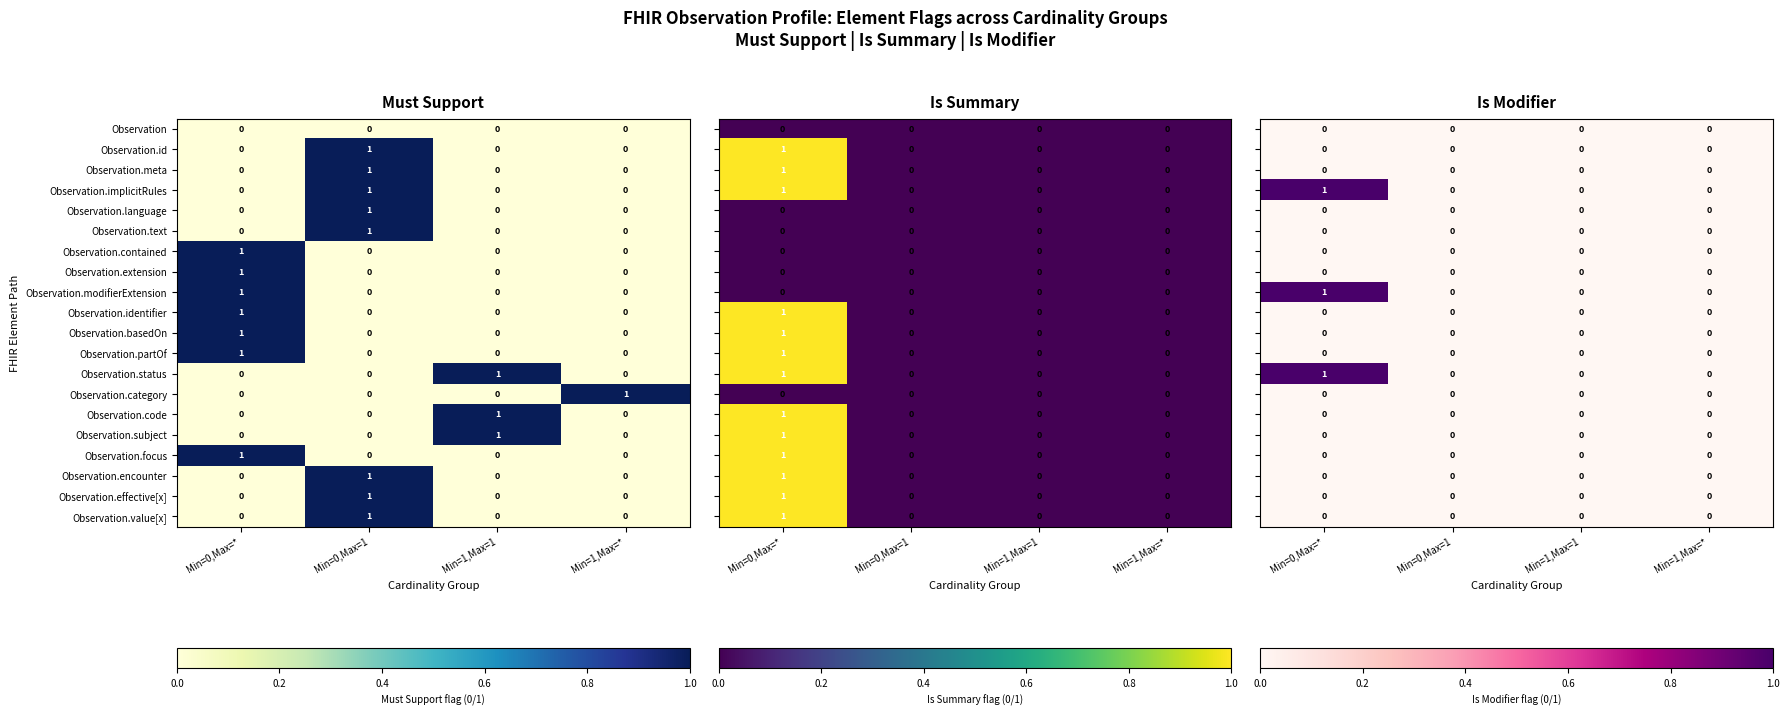

Is the value of Observation.identifier at Min=0,Max=* greater than the value of Observation.encounter at Min=0,Max=*?

Yes